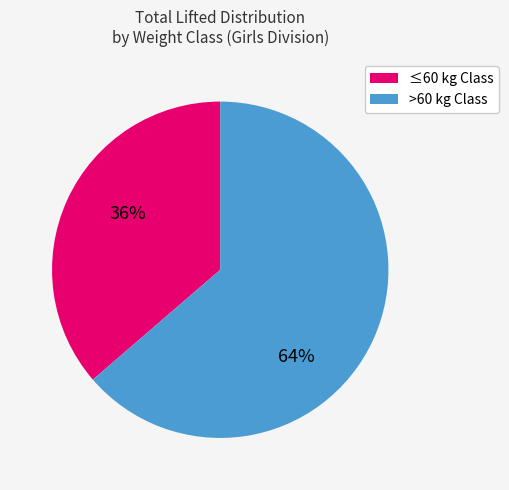

Is there a majority slice in this chart?

Yes